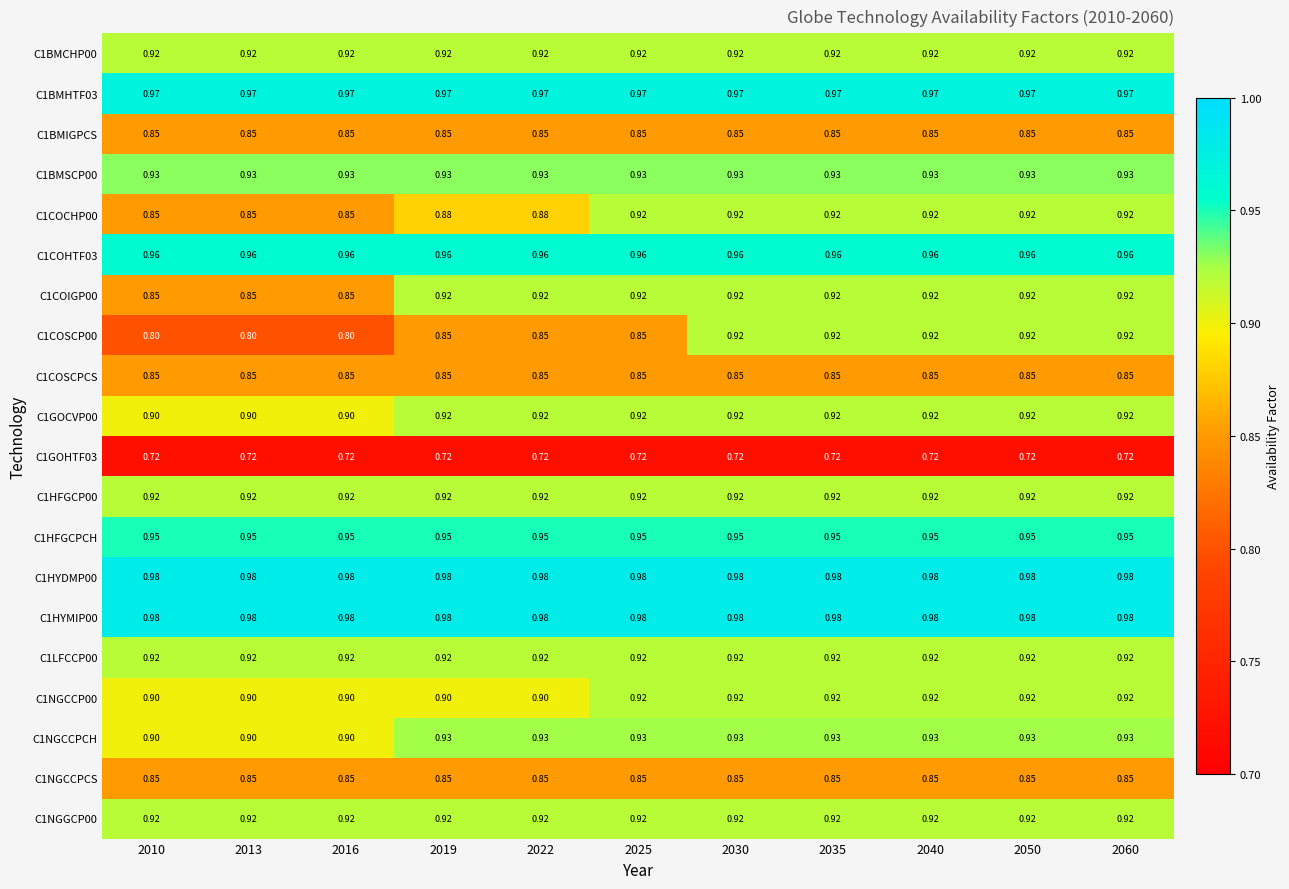

Is the value of C1HFGCPCH at 2050 greater than the value of C1GOHTF03 at 2060?

Yes